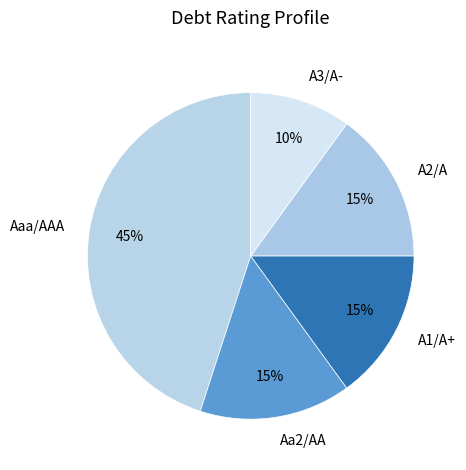

Is there a majority slice in this chart?

No